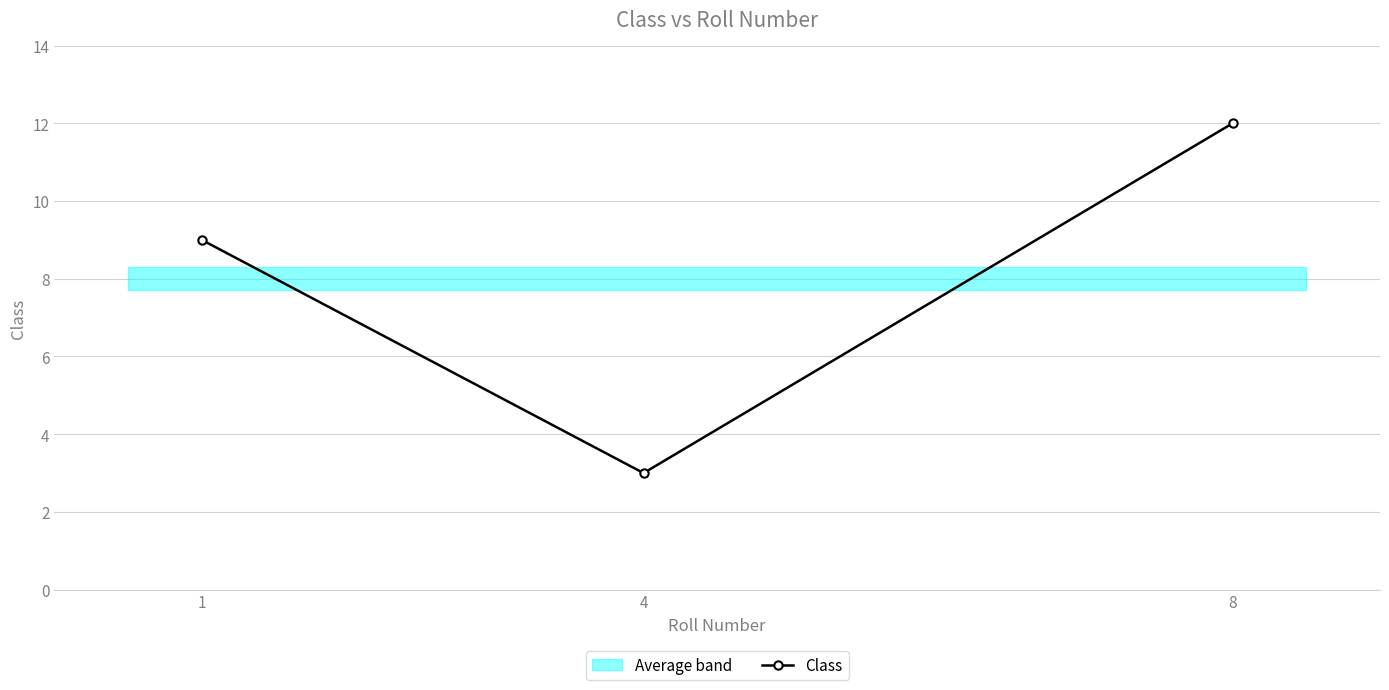

Which has a higher value, 8 or 1?

8